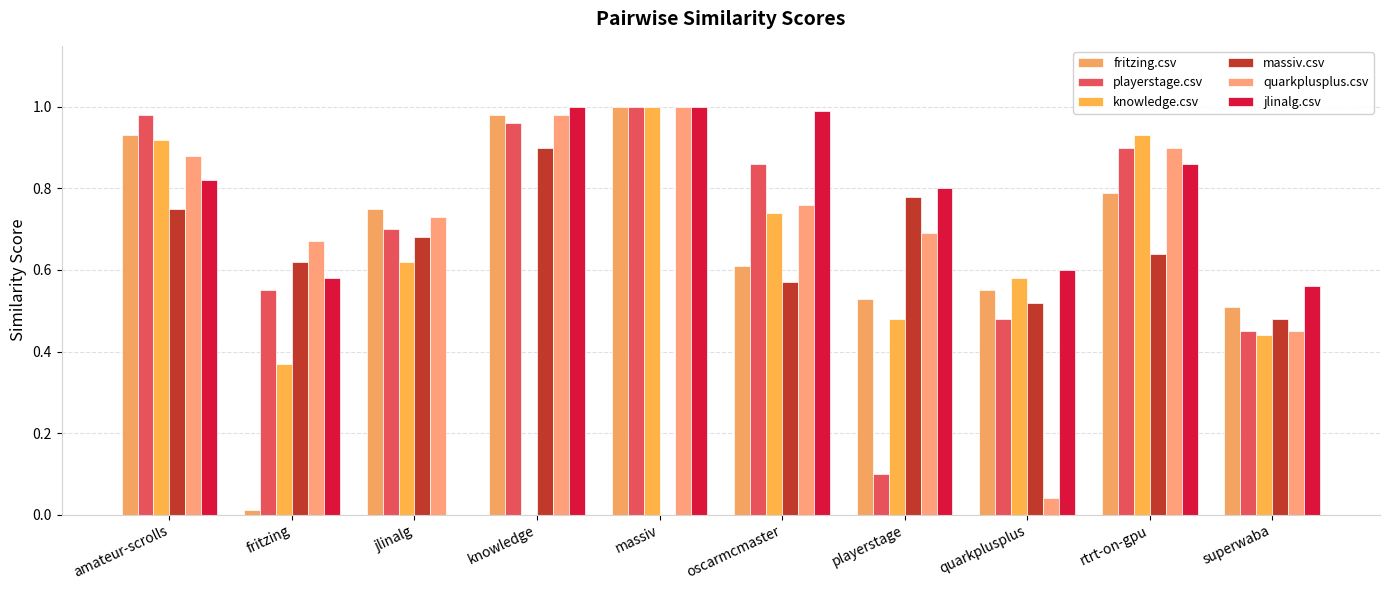

What is the label of the 7th bar from the left?

playerstage